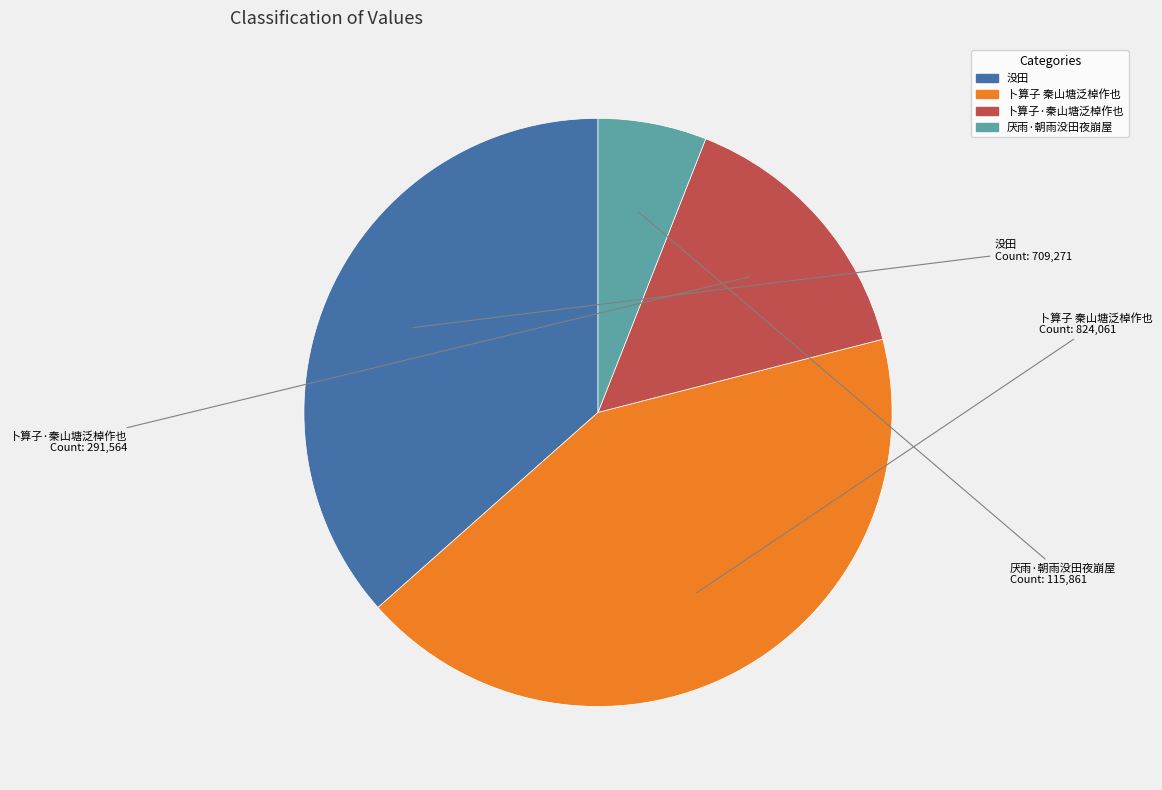

Rank the categories by value from highest to lowest.

卜算子 秦山塘泛棹作也, 没田, 卜算子·秦山塘泛棹作也, 厌雨·朝雨没田夜崩屋